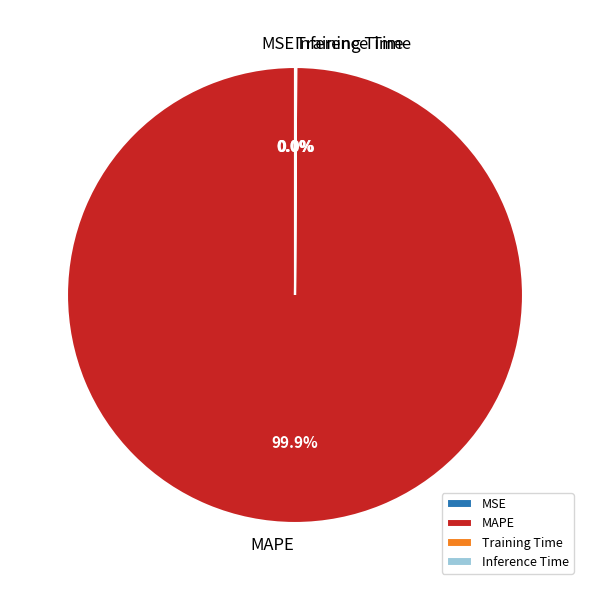

Which slice represents more than half of the pie?

MAPE